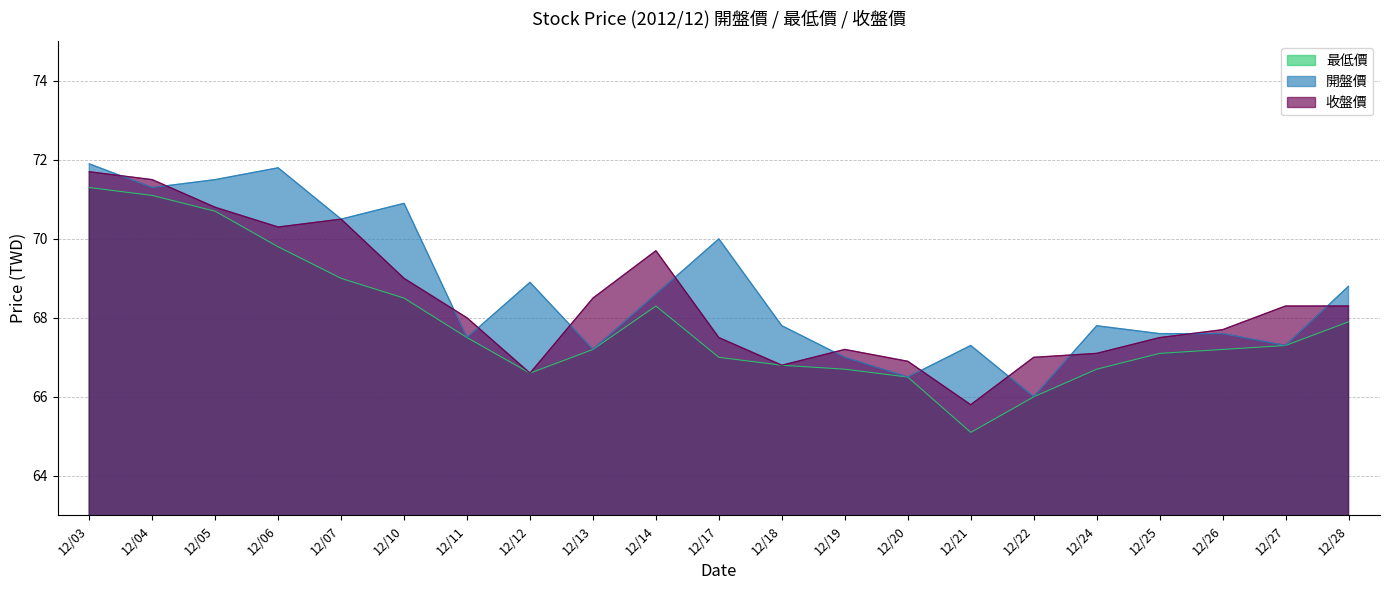

What are all the series names shown in the legend?

最低價, 開盤價, 收盤價